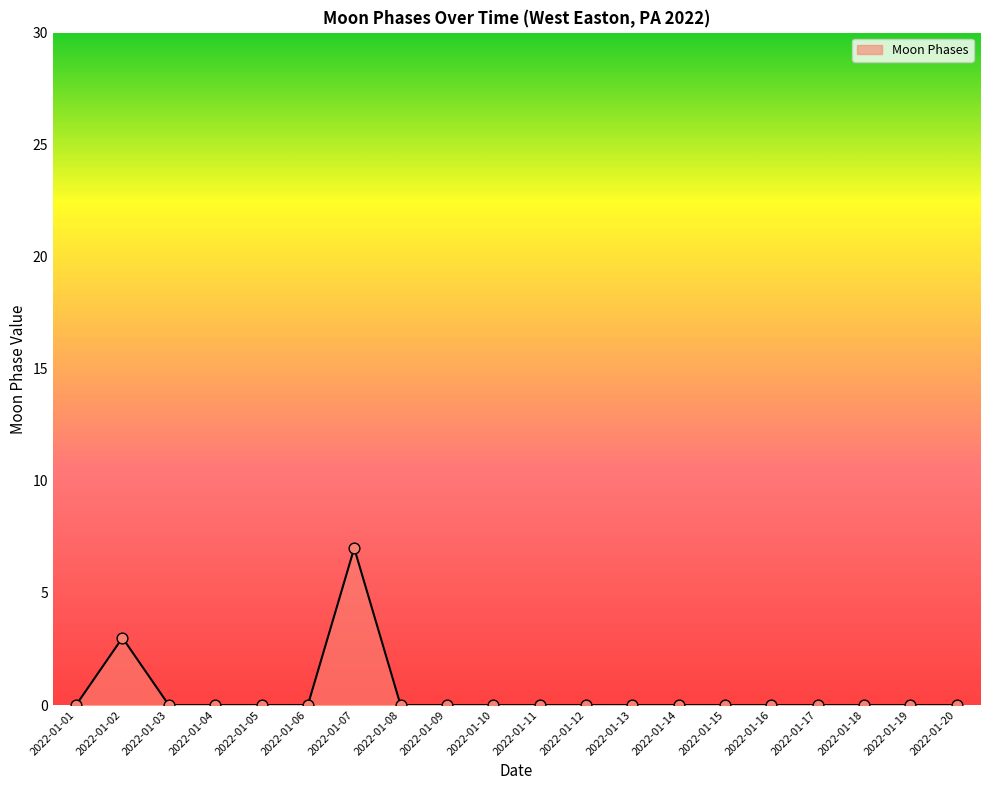

What is the change in value from 2022-01-07 to 2022-01-19?

-7